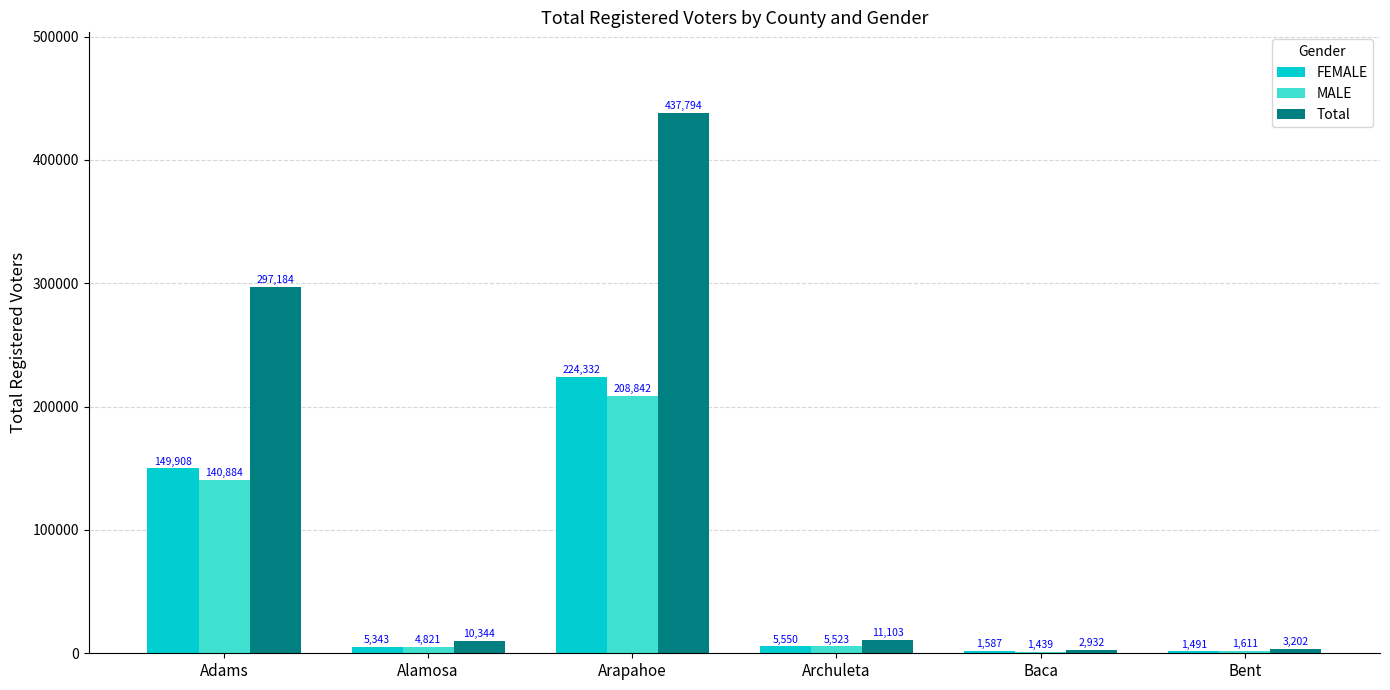

What value does the Total series have at Alamosa?

10344